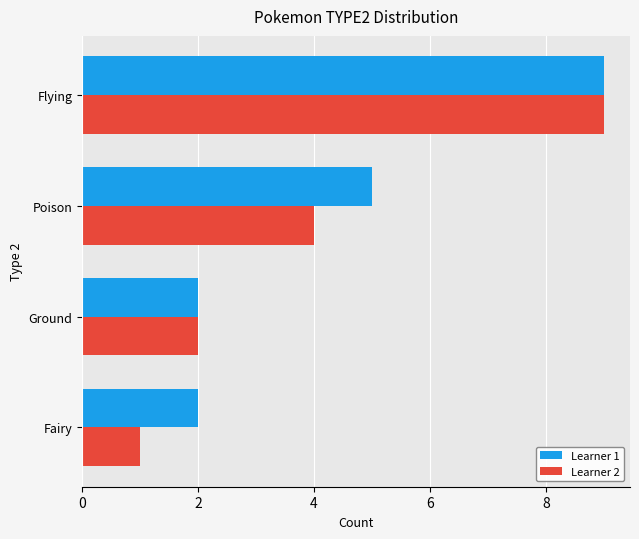

Where is Learner 1 nearest to the value 5?

Poison